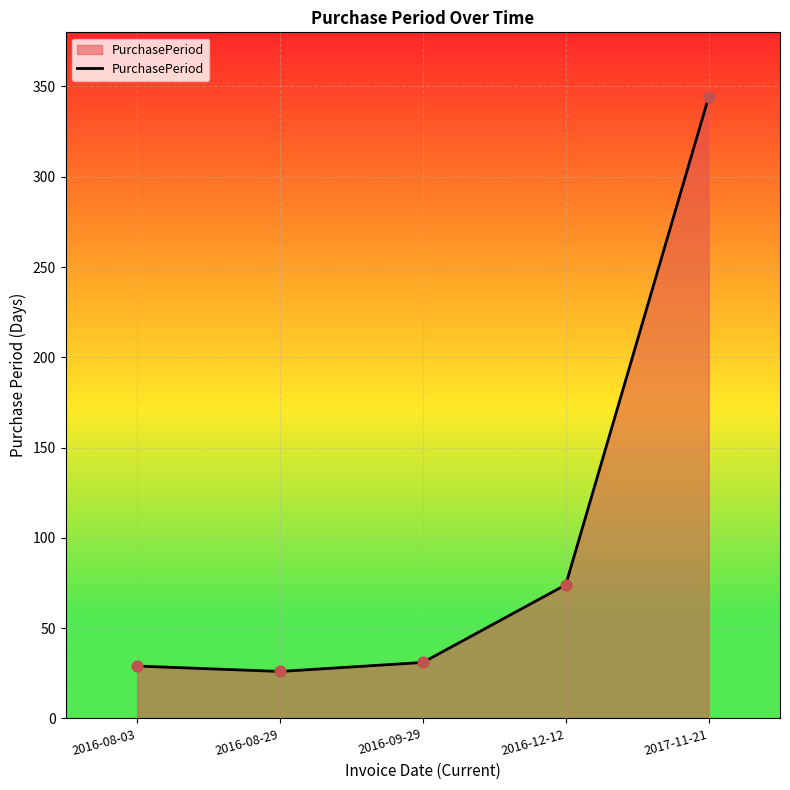

Approximately how many times larger is the value at 2016-08-29 compared to 2016-08-03?

0.9